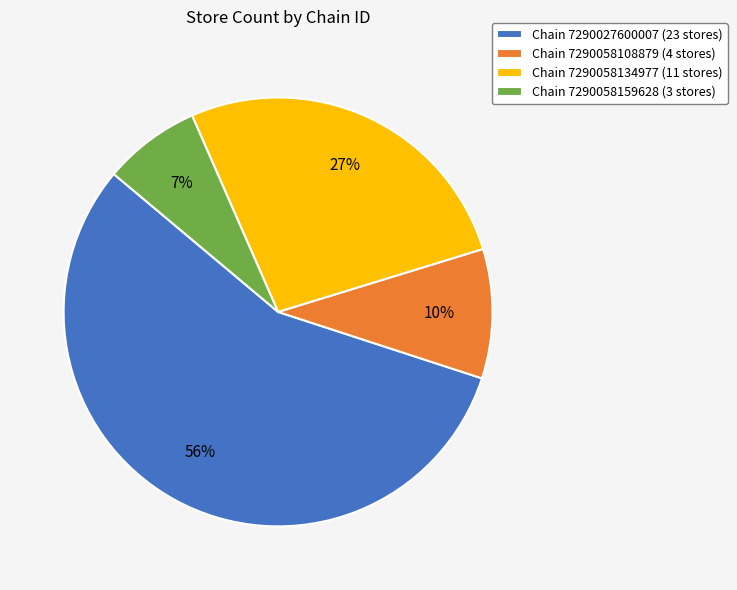

How many segments does this pie chart have?

4